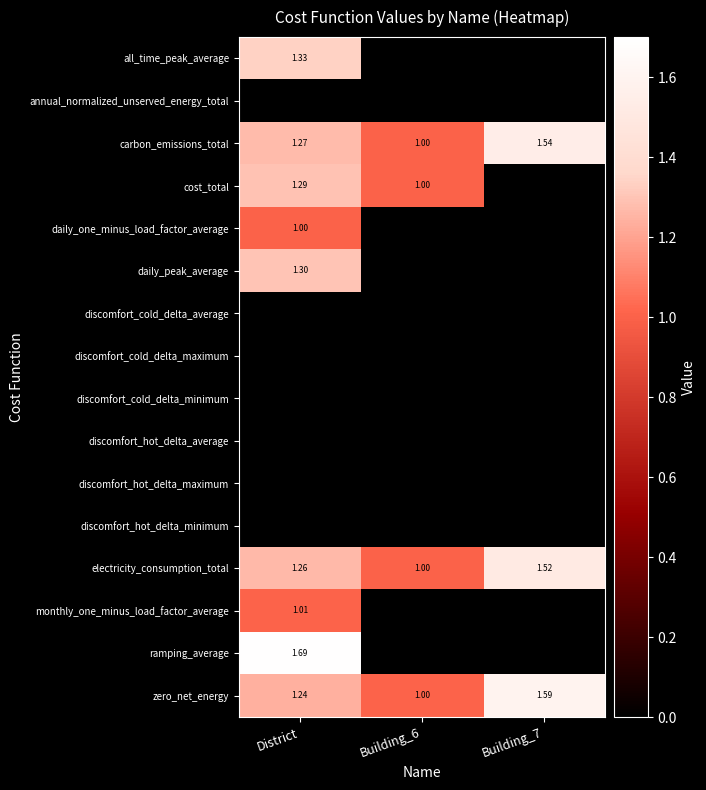

What is the difference between the electricity_consumption_total values at Building_7 and Building_6?

0.5